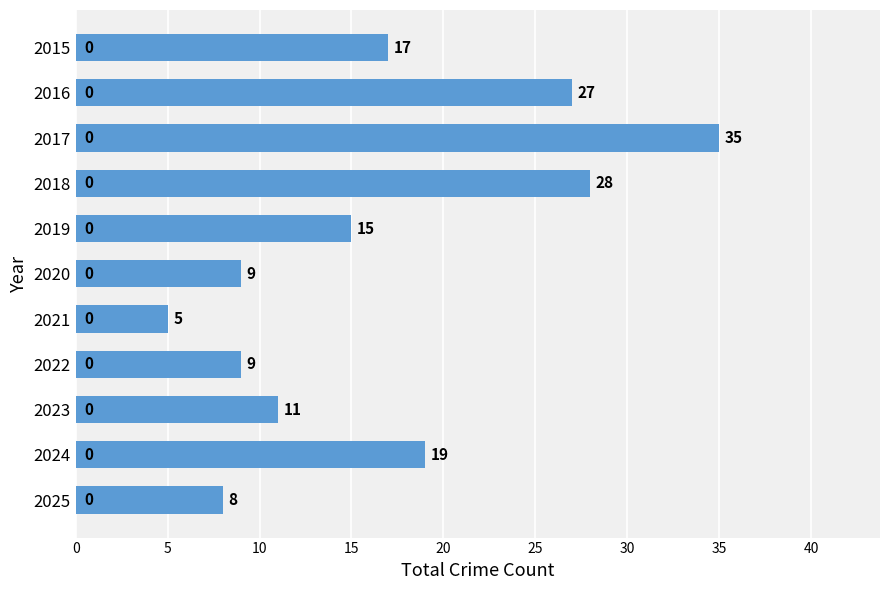

What is the value of the 11th bar from the top?

8